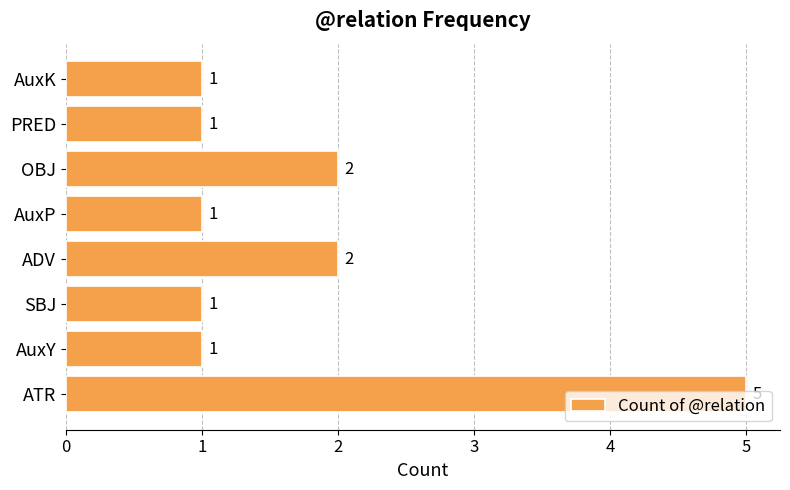

What is the minimum value shown in the chart?

1